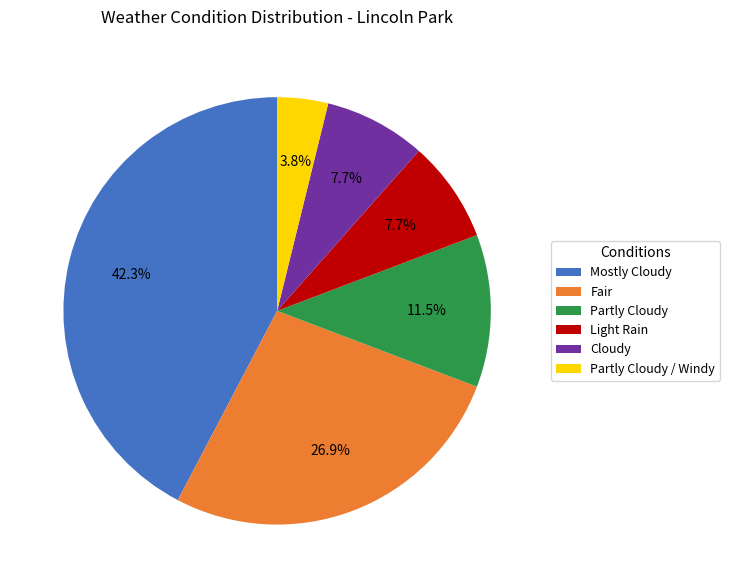

Which slice is the largest?

Mostly Cloudy